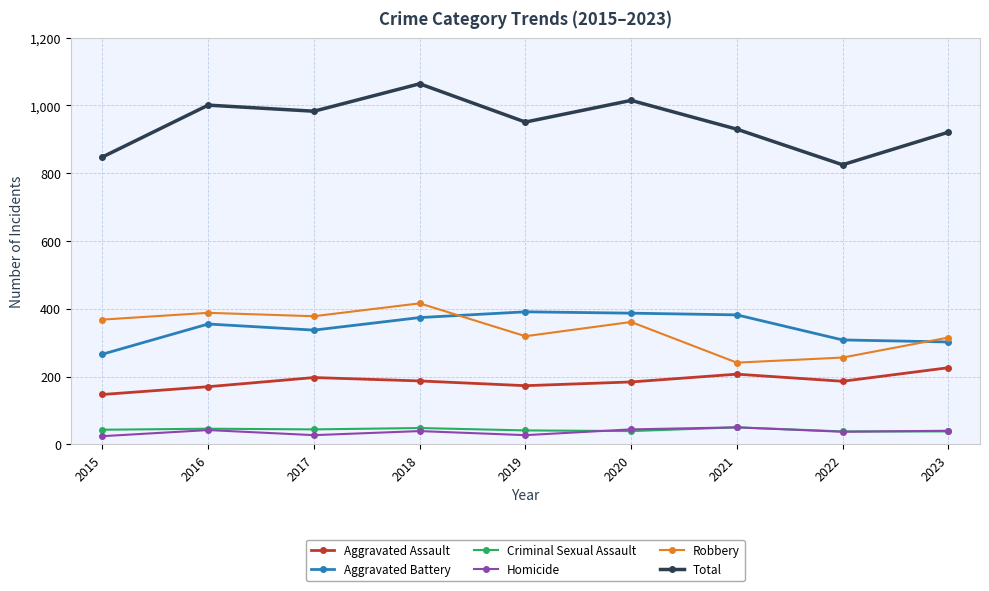

Rank the series at 2017 from highest to lowest value.

Total, Robbery, Aggravated Battery, Aggravated Assault, Criminal Sexual Assault, Homicide